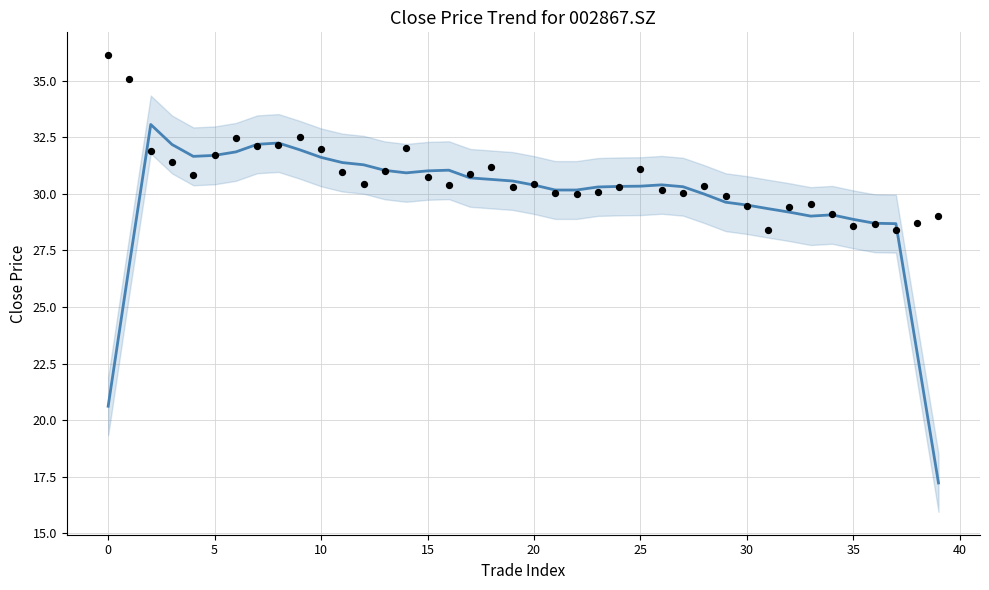

Which series contains the highest Y value?

Close (actual)